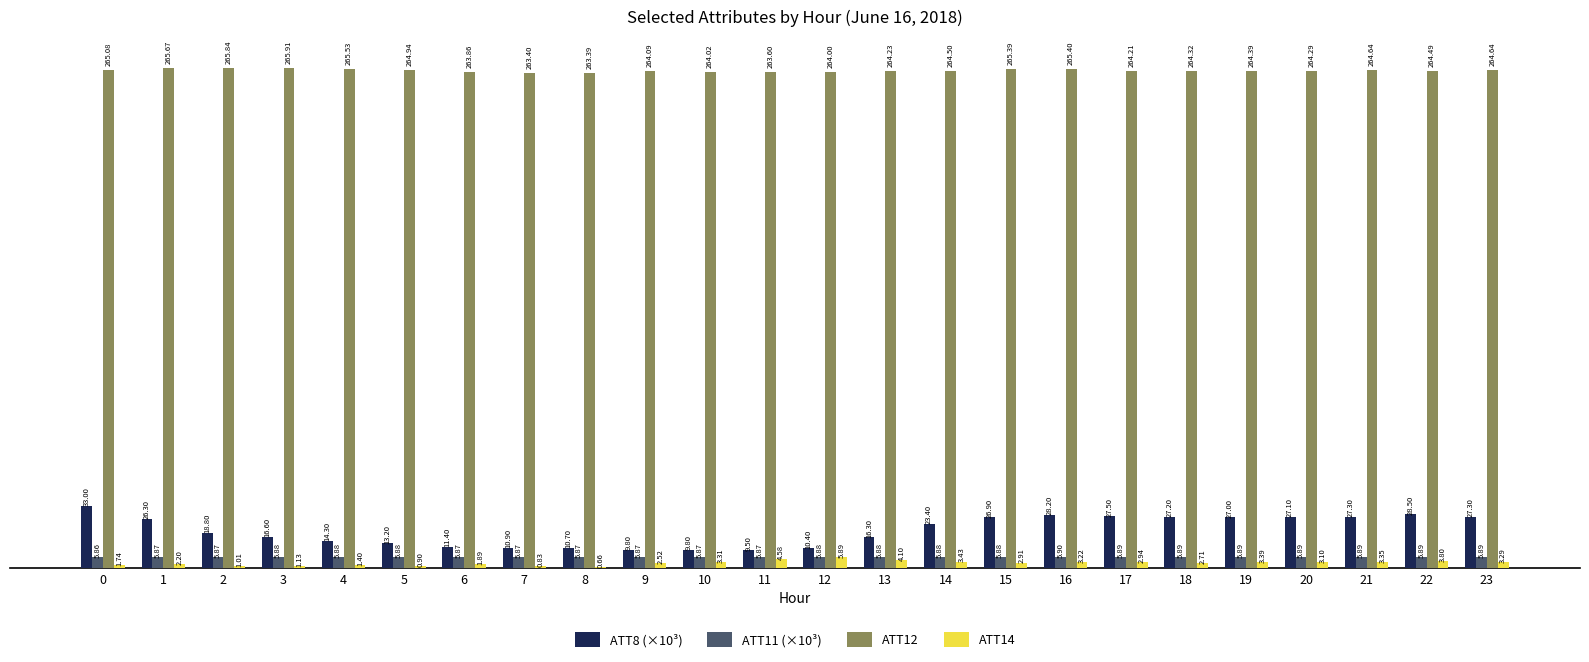

What is the sum of the ATT14 values at 11 and 15?

7.5